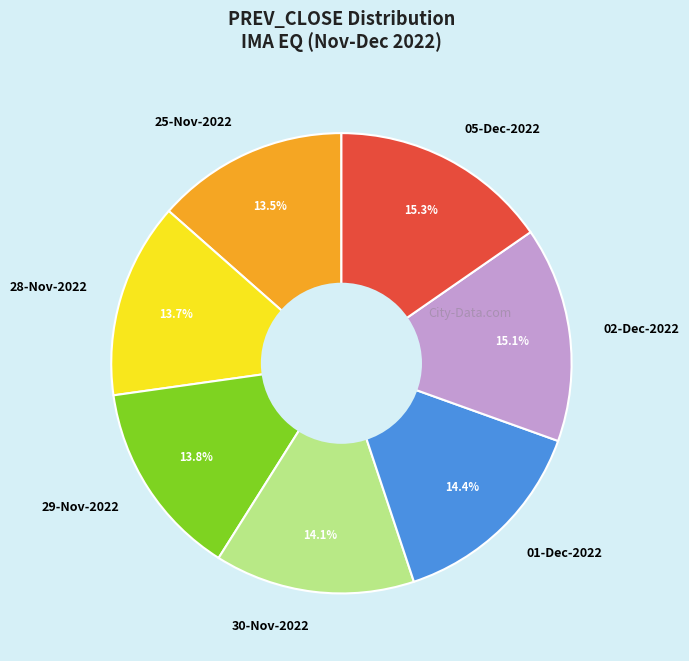

Is the sum of 02-Dec-2022 and 01-Dec-2022 greater than half?

No